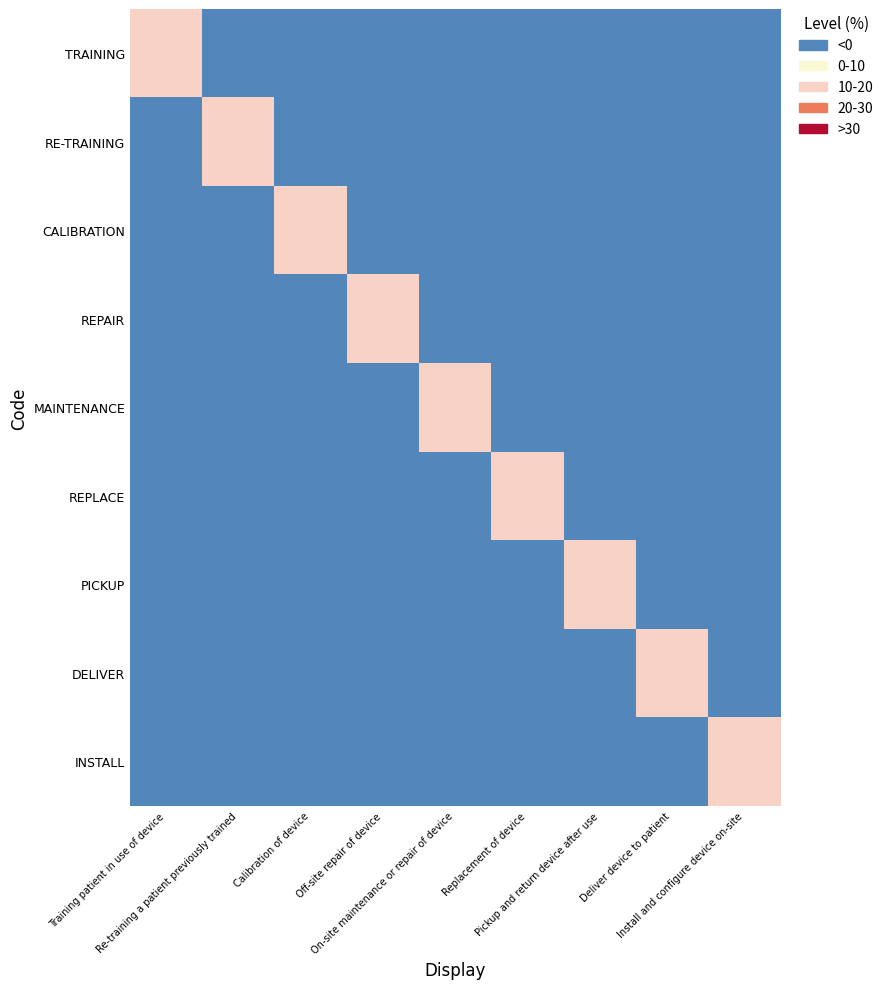

Between Re-training a patient previously trained and On-site maintenance or repair of device, which series saw the biggest shift?

RE-TRAINING